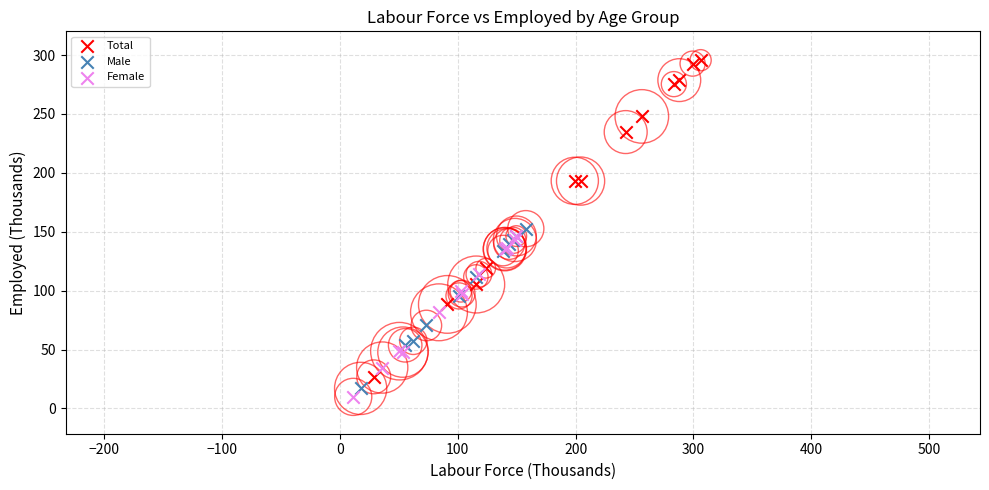

What are all the series names shown in the legend?

Total, Male, Female